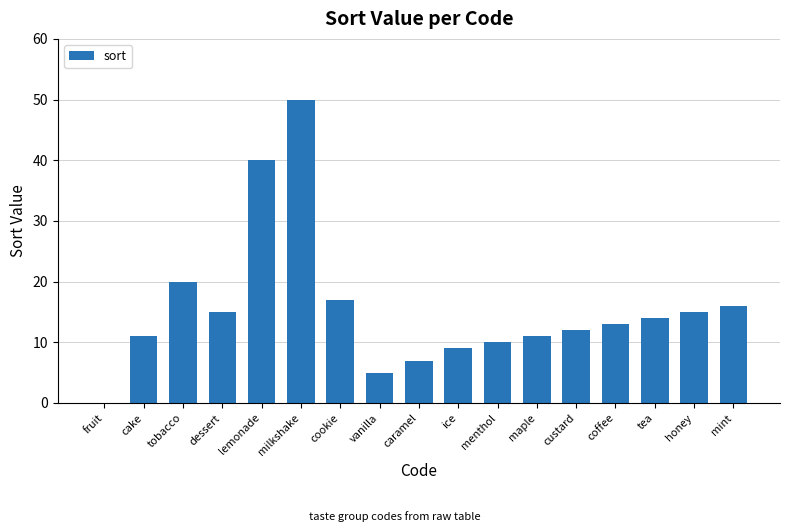

Where does the data first go above 13?

tobacco